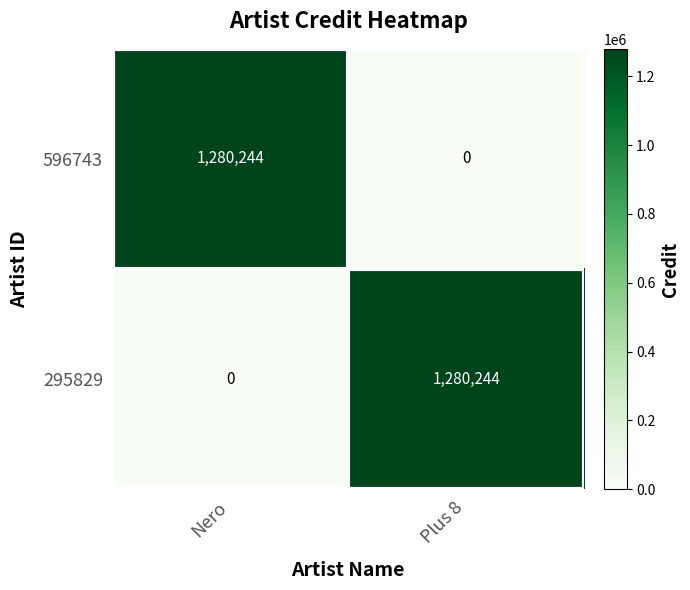

How many values in 596743 are above zero?

1